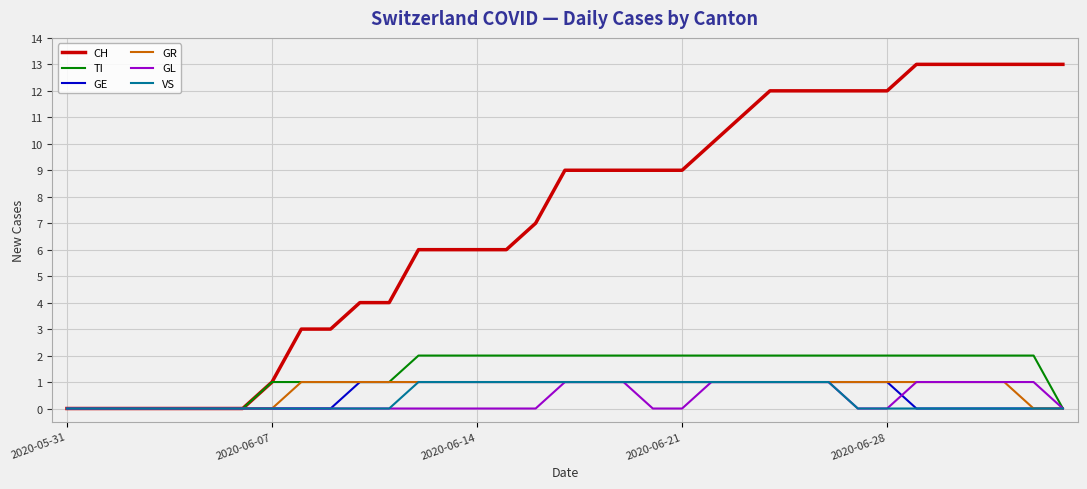

What is the greatest value displayed?

13